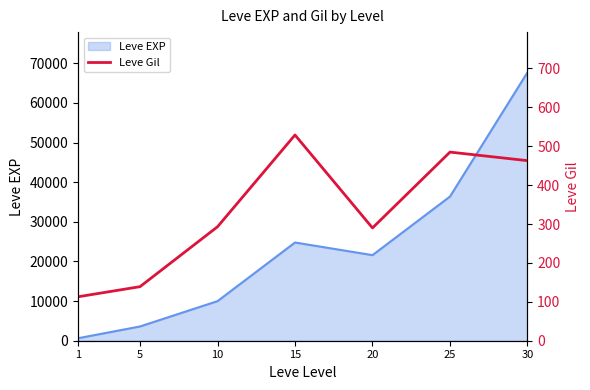

Where is the first local maximum?

15